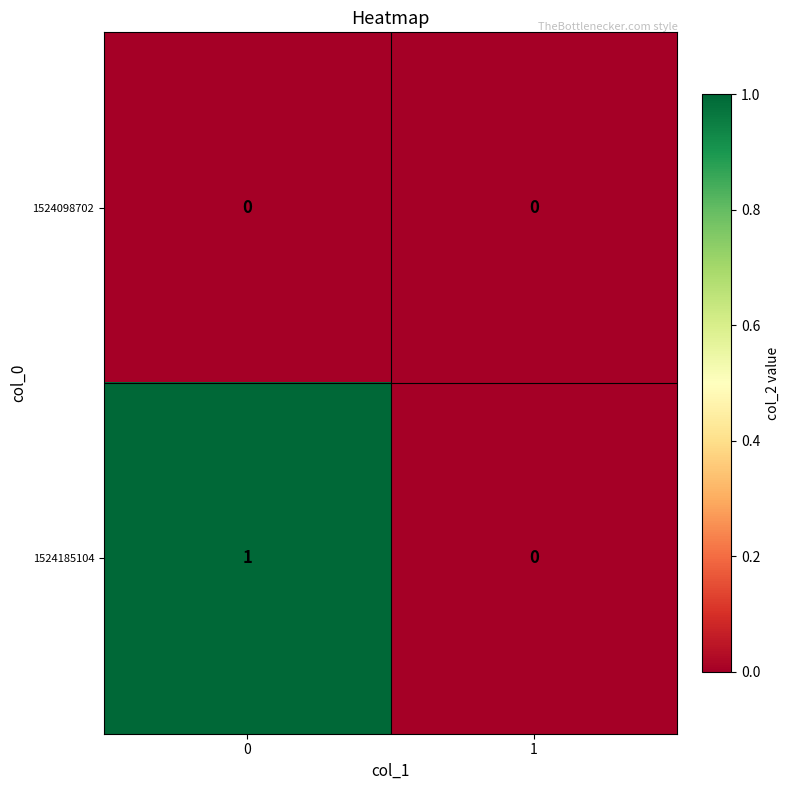

The 1524185104 series shows 0 at 1. True or false?

True